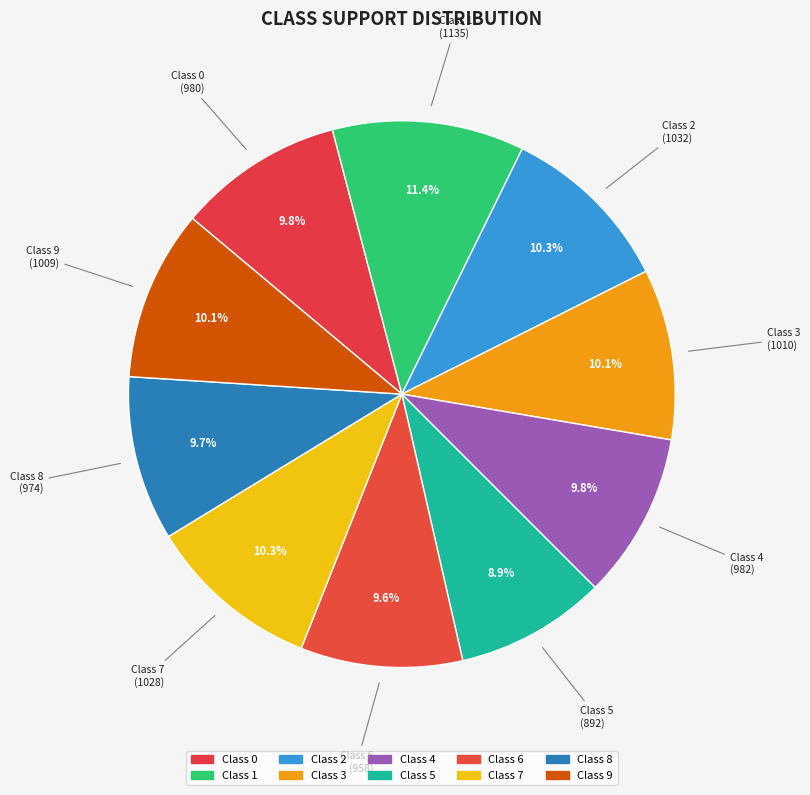

What is the largest slice in the pie chart?

1